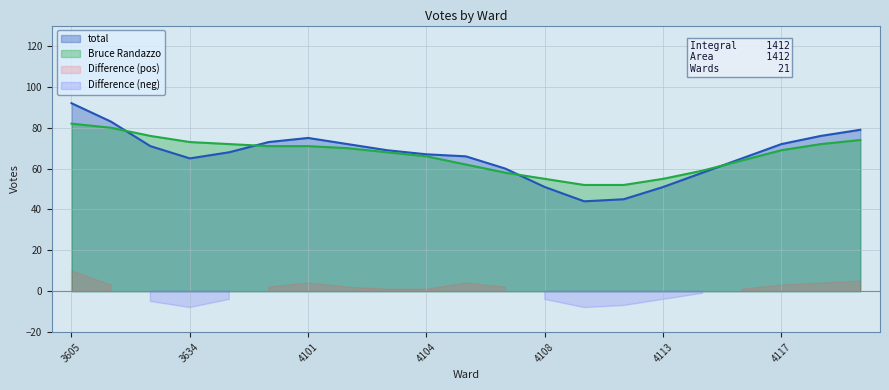

Is the value of Bruce Randazzo at 3605 greater than the value of total at 3605?

No